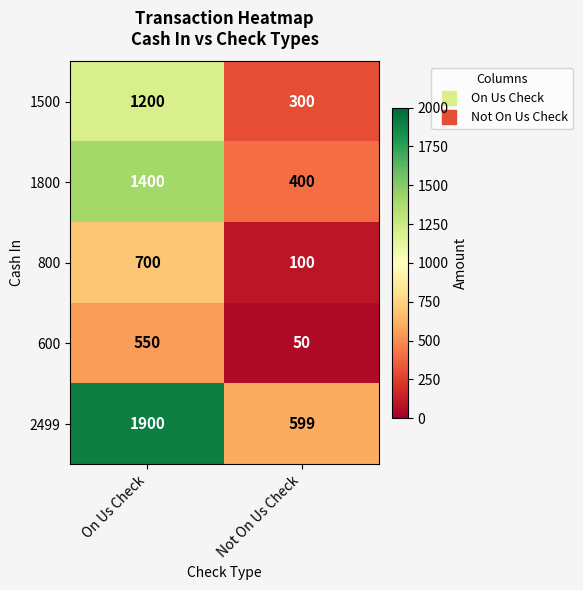

What is the spread (max minus min) of values at On Us Check?

1350